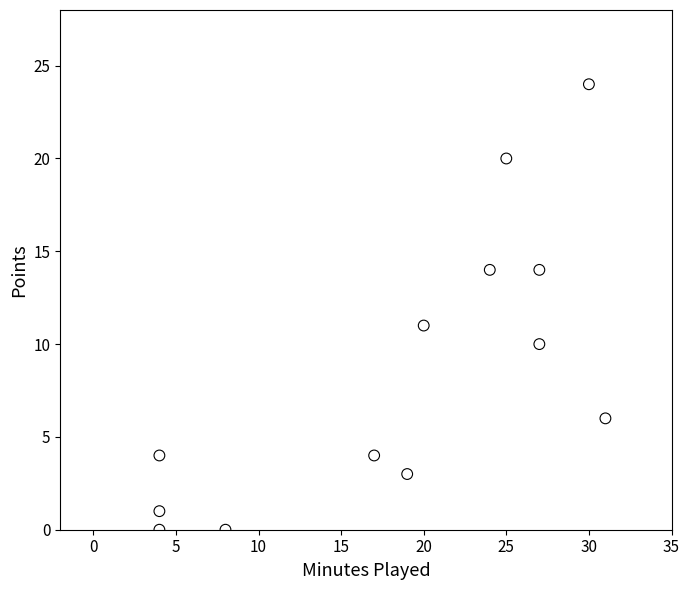

What is the range of Y values (max minus min)?

24